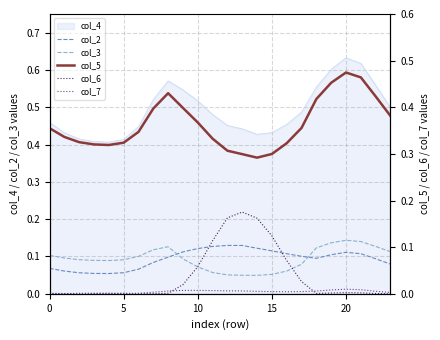

How many lines are shown in the chart?

5